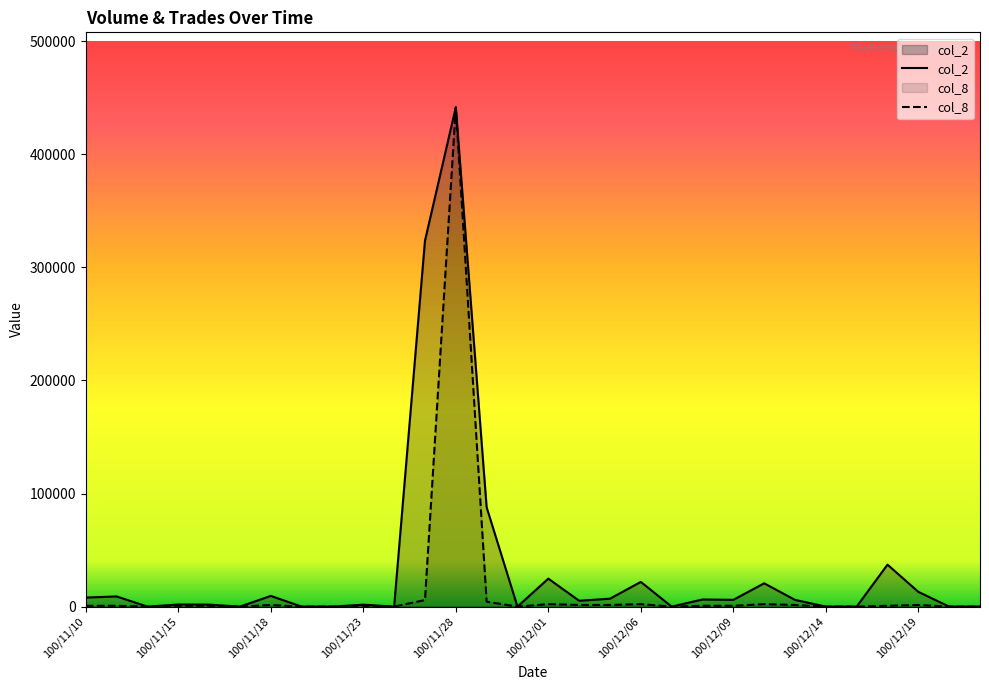

What position from the right is 100/11/23?

21